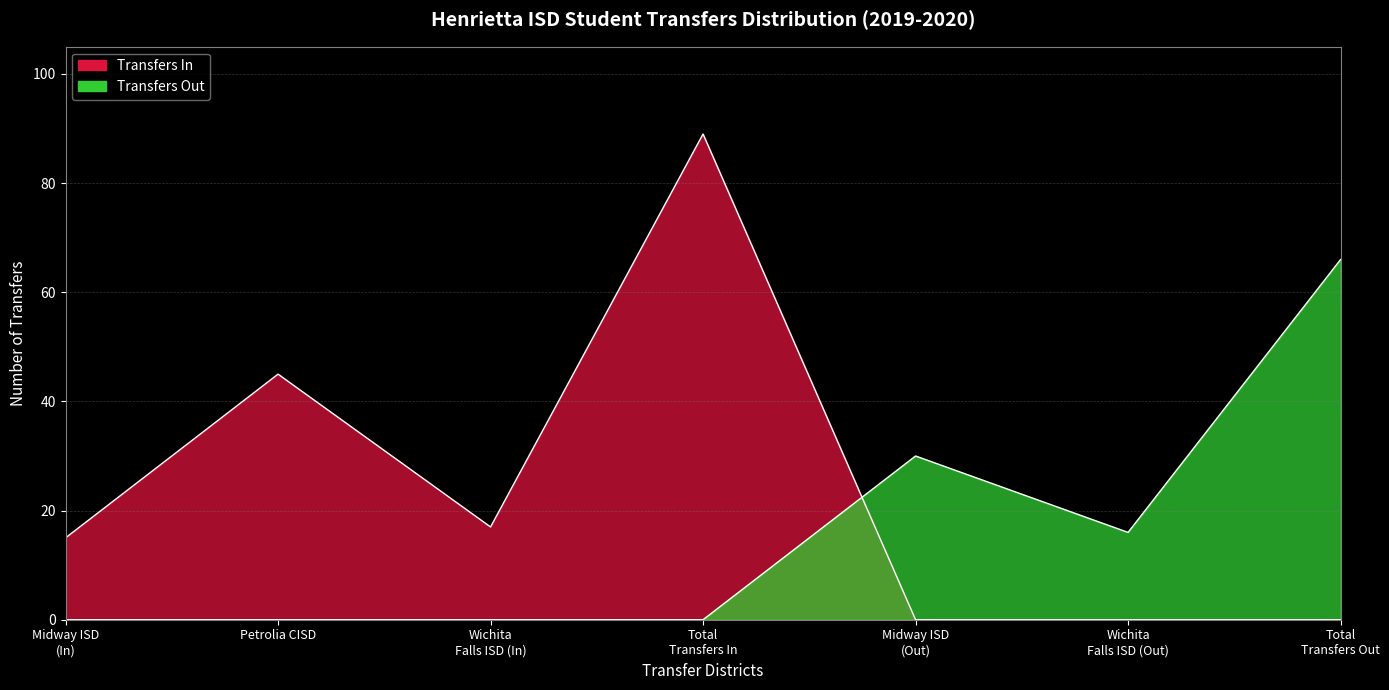

The Transfers In series shows 54 at Total Out. True or false?

False